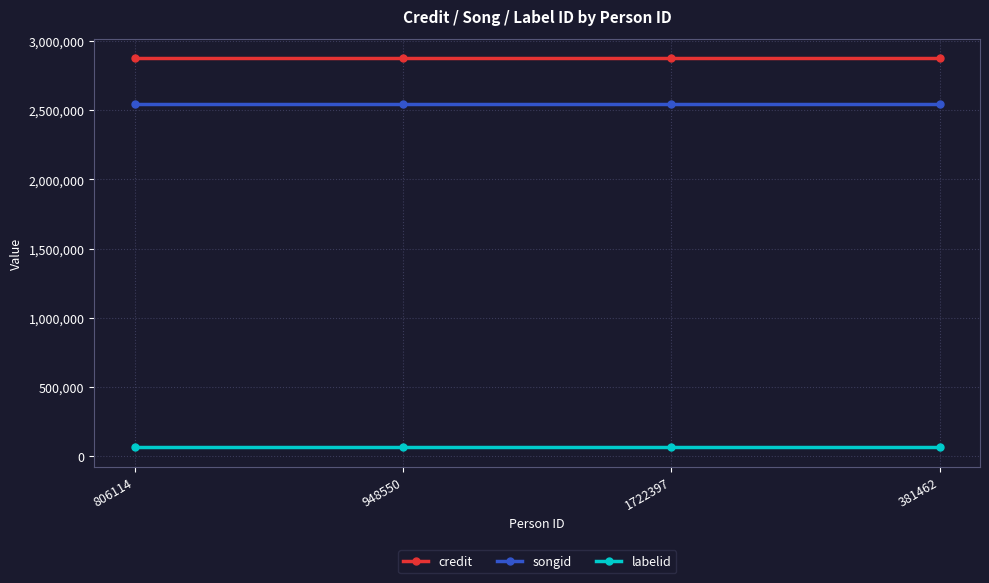

Is the value of songid at 806114 greater than the value of labelid at 381462?

Yes